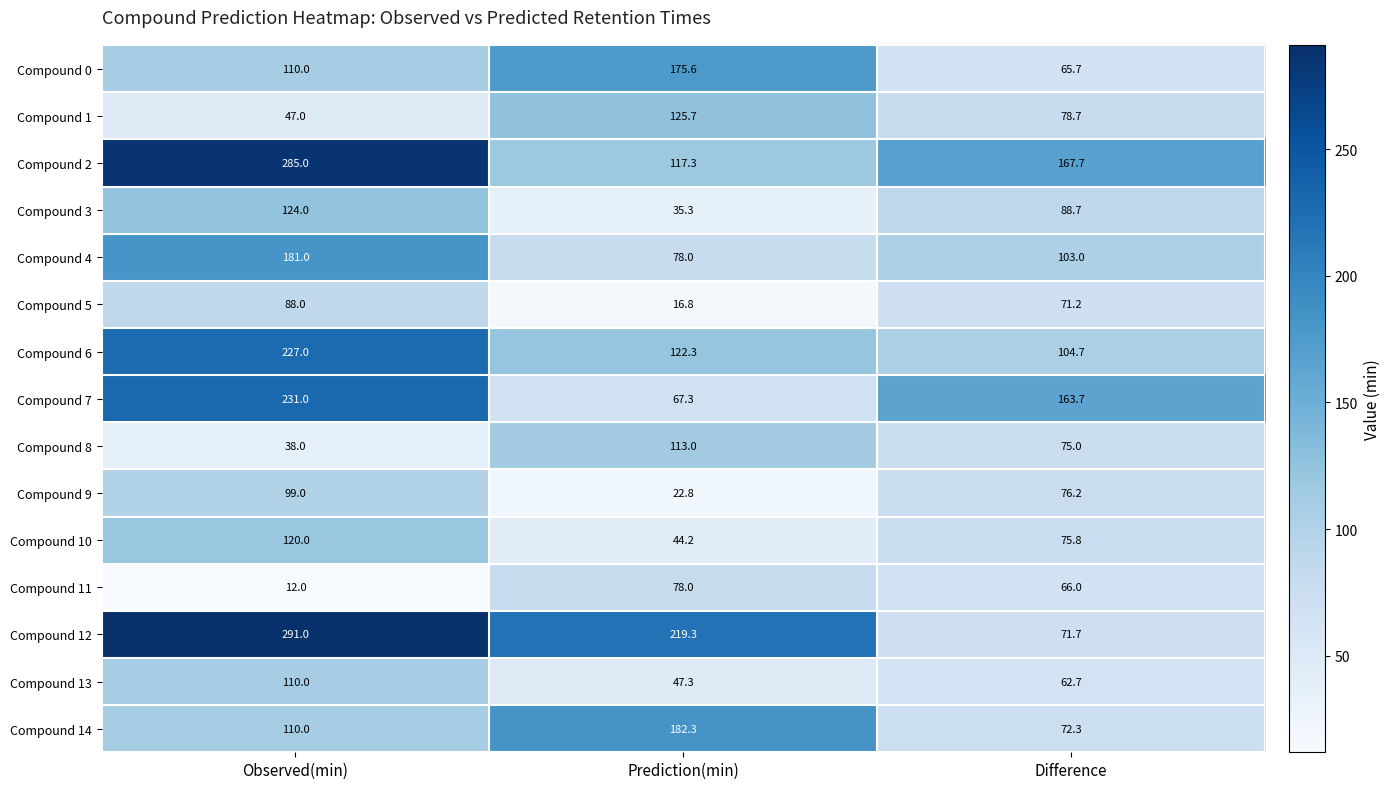

True or false: Compound 2 has a value of 167.7 at Difference.

True